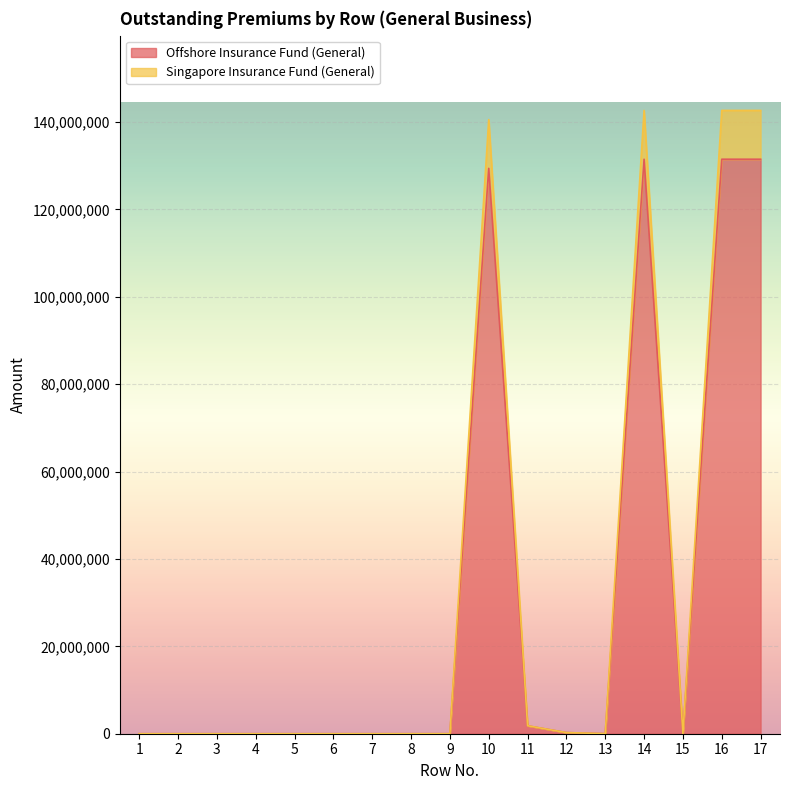

What is the difference between the Singapore Insurance Fund (General) values at 17 and 2?

142636955